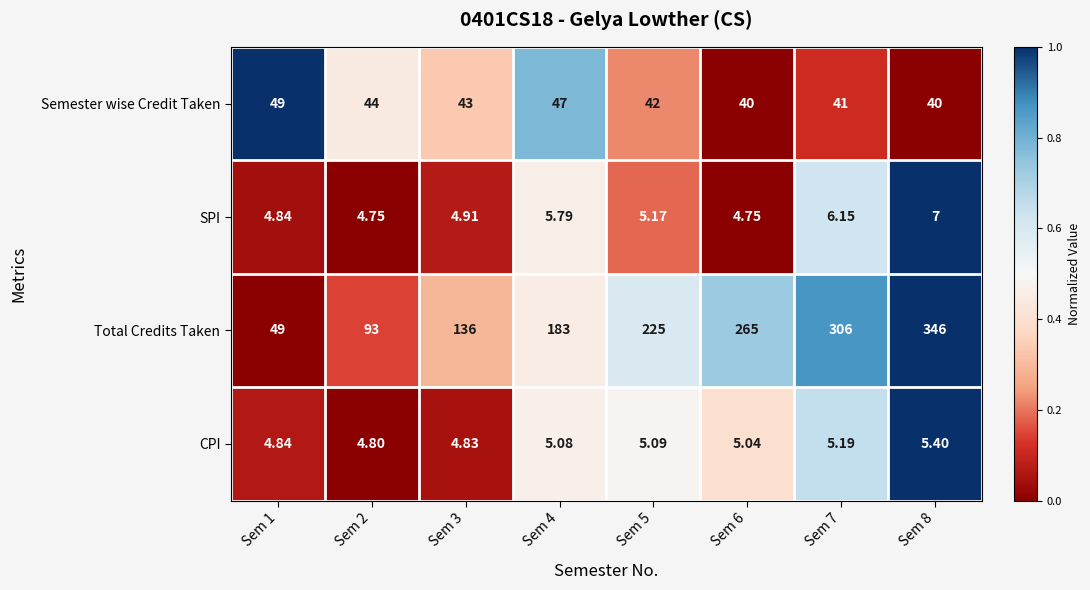

Which series has the largest range (max minus min)?

Total Credits Taken